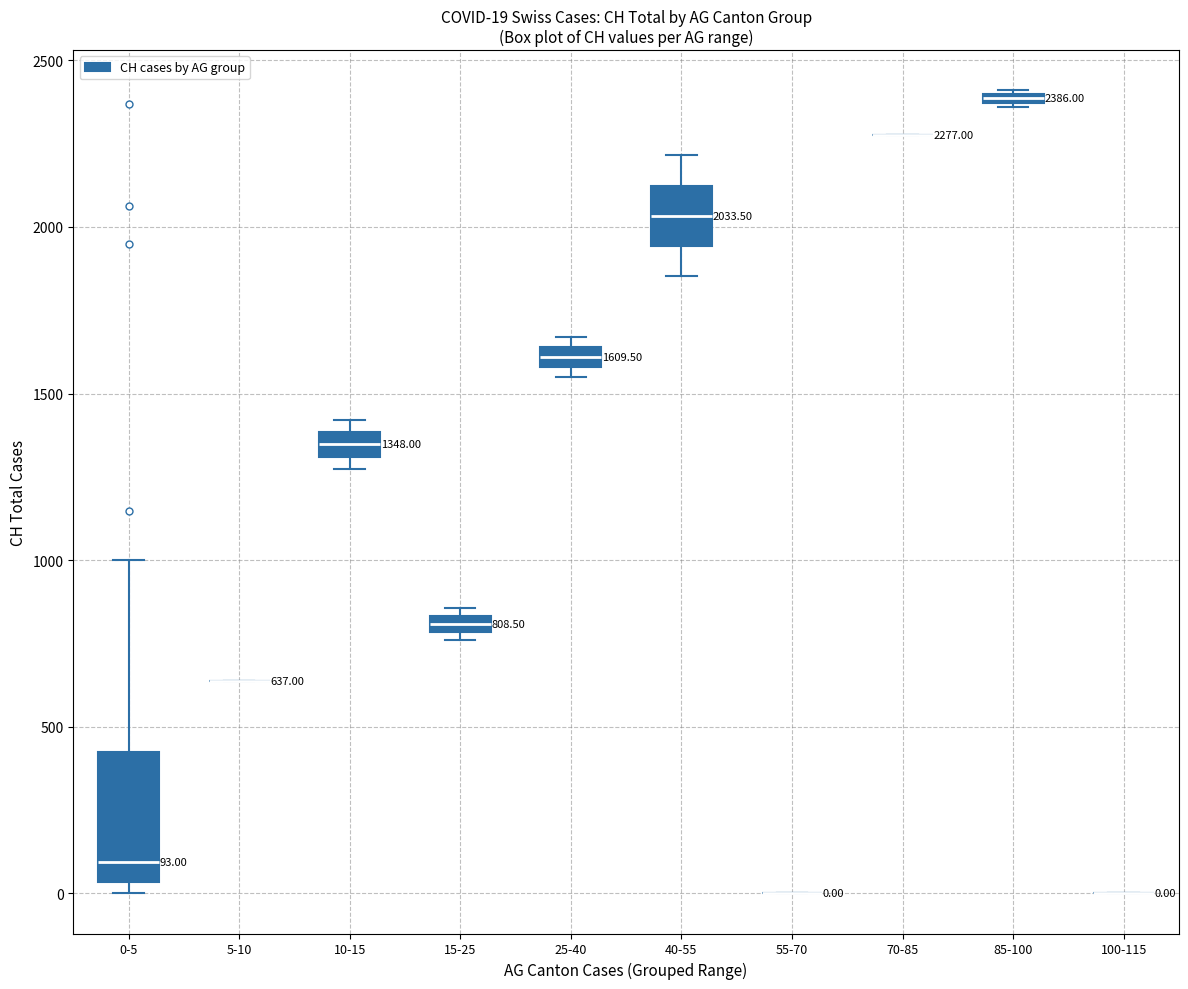

Comparing the boxes themselves (not the whiskers), which one is the tallest?

0-5